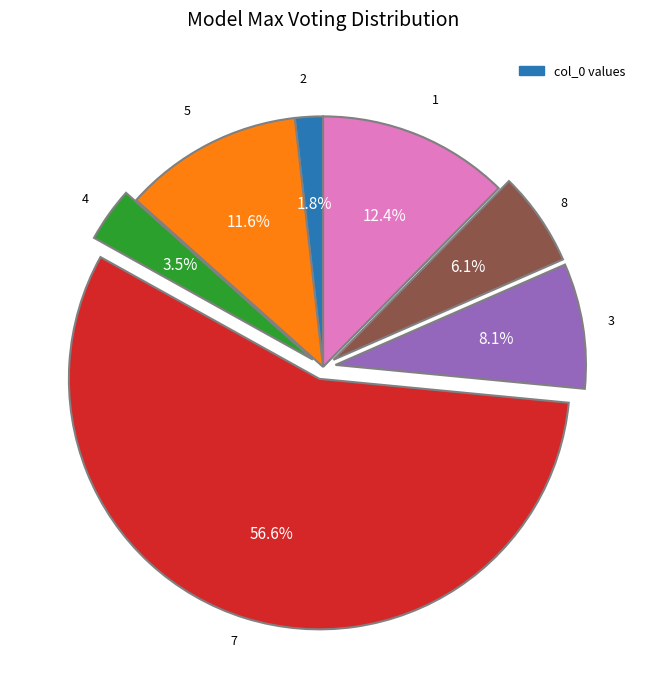

How many segments does this pie chart have?

7